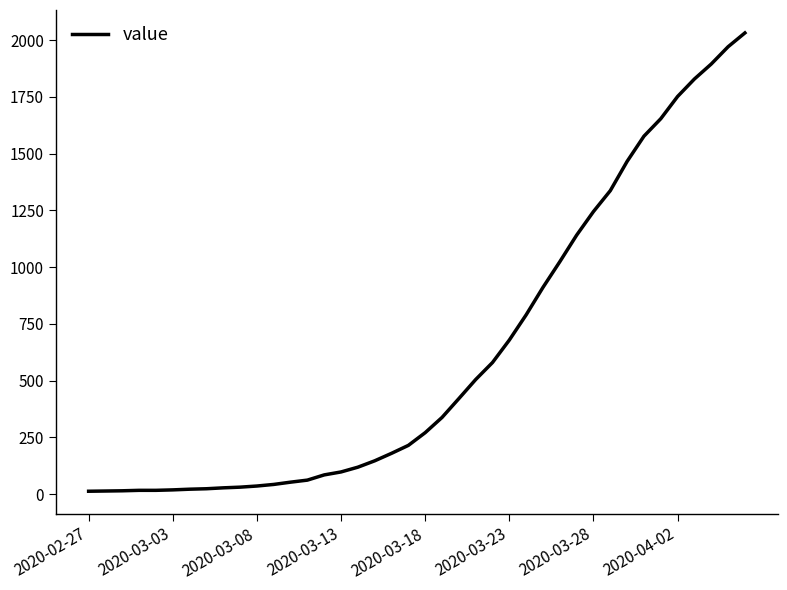

What is the maximum value shown in the chart?

2032